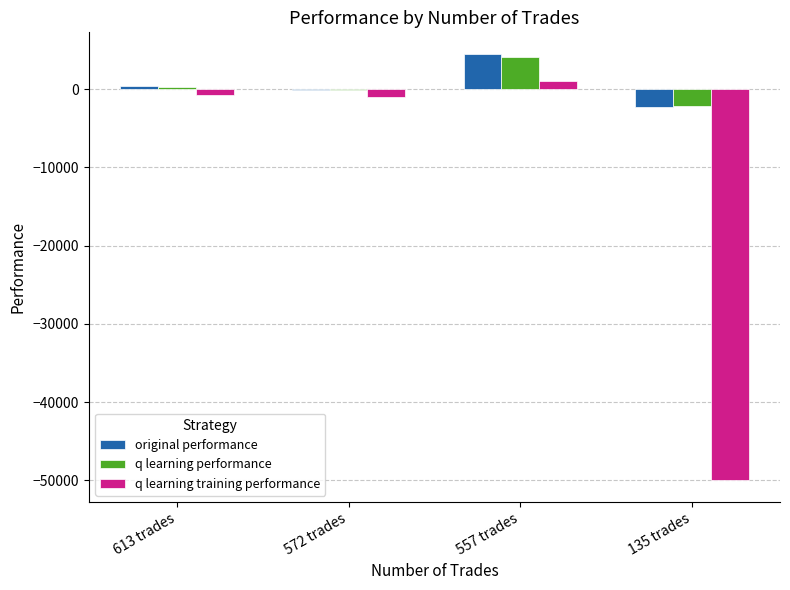

What is the sum of all q learning training performance values?

-50690.2